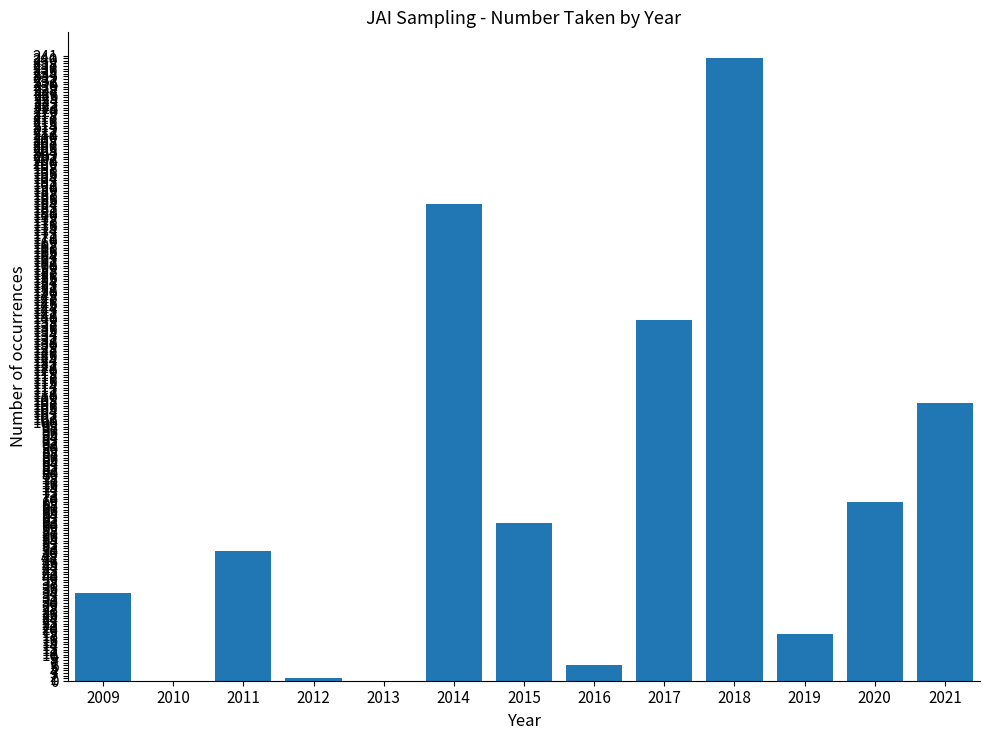

Between 2021 and 2015, which is larger?

2021